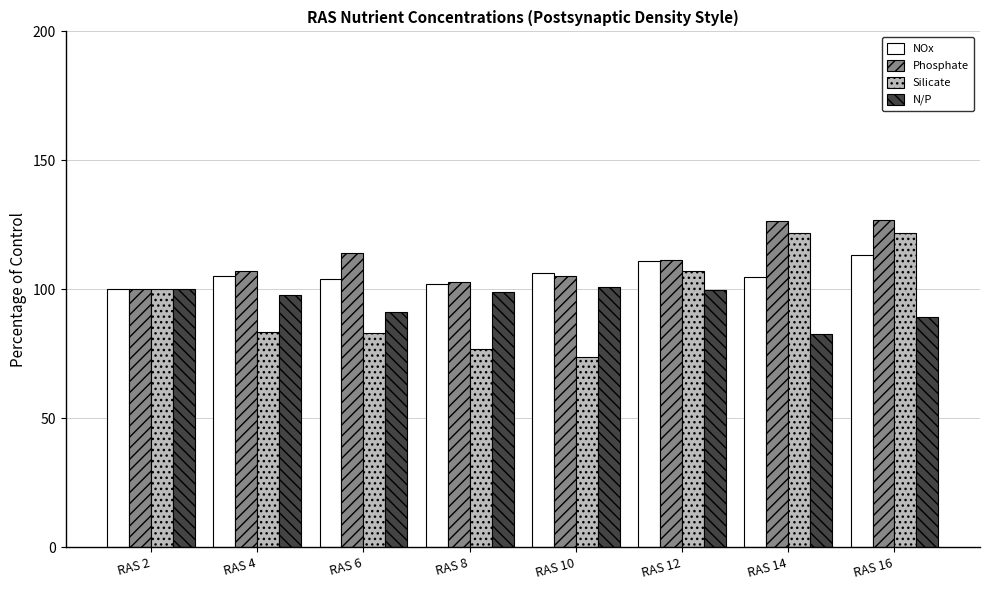

Count the number of data series in this chart.

4